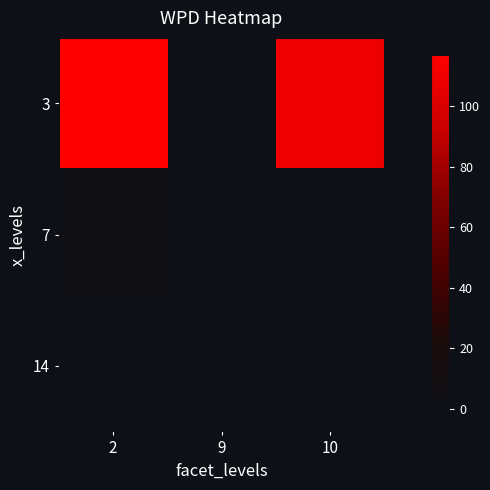

At how many categories does at least one series exceed 106?

2